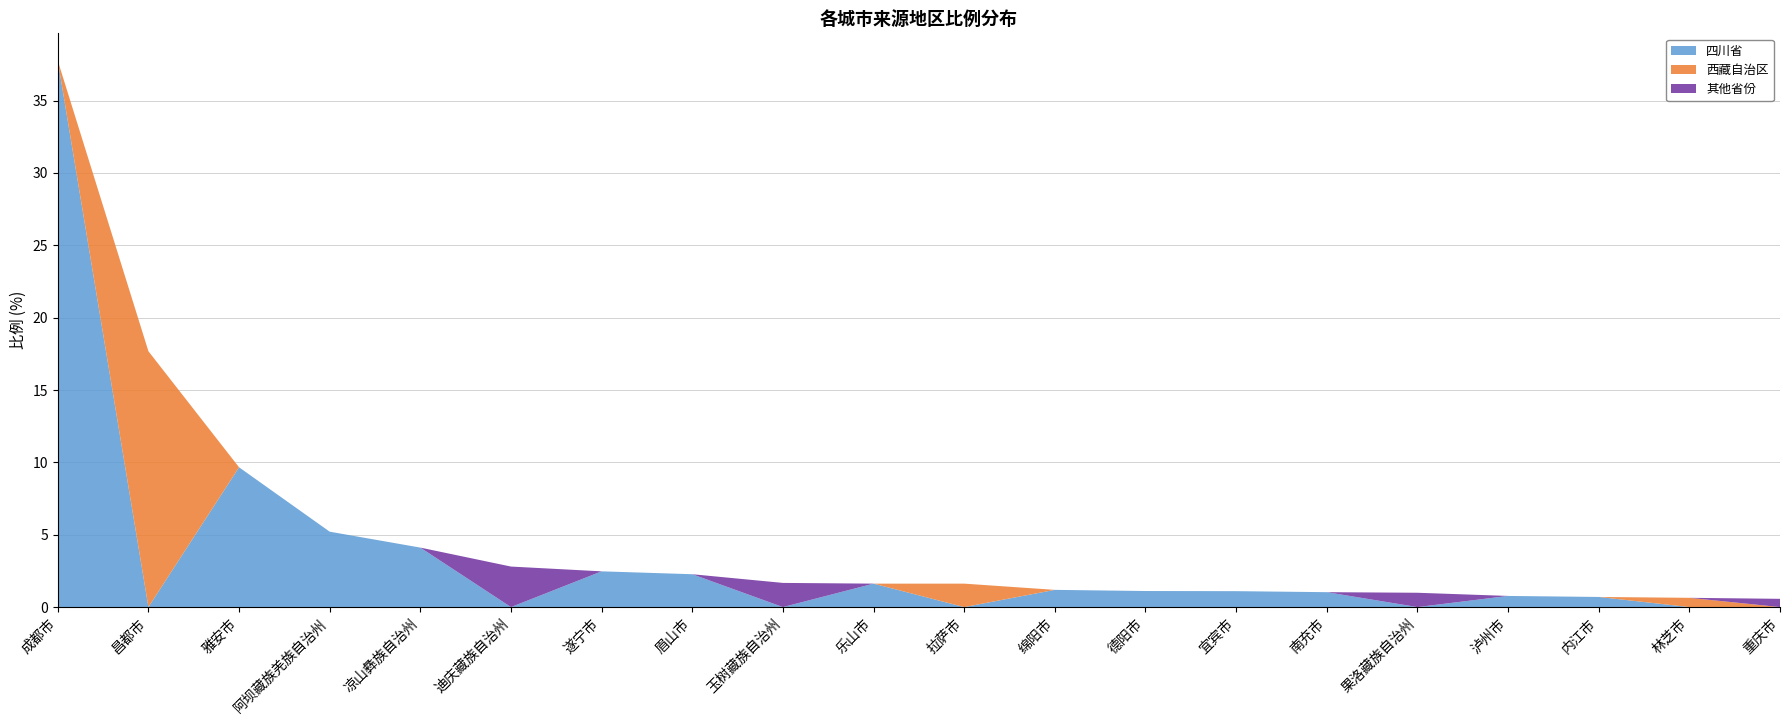

Reading left to right, transcribe all the data shown in this chart.

四川省: 成都市=37.8	昌都市=0.0	雅安市=9.7	阿坝藏族羌族自治州=5.2	凉山彝族自治州=4.1	迪庆藏族自治州=0.0	遂宁市=2.5	眉山市=2.3	玉树藏族自治州=0.0	乐山市=1.6	拉萨市=0.0	绵阳市=1.2	德阳市=1.1	宜宾市=1.1	南充市=1.0	果洛藏族自治州=0.0	泸州市=0.8	内江市=0.7	林芝市=0.0	重庆市=0.0
西藏自治区: 成都市=0.0	昌都市=17.7	雅安市=0.0	阿坝藏族羌族自治州=0.0	凉山彝族自治州=0.0	迪庆藏族自治州=0.0	遂宁市=0.0	眉山市=0.0	玉树藏族自治州=0.0	乐山市=0.0	拉萨市=1.6	绵阳市=0.0	德阳市=0.0	宜宾市=0.0	南充市=0.0	果洛藏族自治州=0.0	泸州市=0.0	内江市=0.0	林芝市=0.6	重庆市=0.0
其他省份: 成都市=0.0	昌都市=0.0	雅安市=0.0	阿坝藏族羌族自治州=0.0	凉山彝族自治州=0.0	迪庆藏族自治州=2.8	遂宁市=0.0	眉山市=0.0	玉树藏族自治州=1.7	乐山市=0.0	拉萨市=0.0	绵阳市=0.0	德阳市=0.0	宜宾市=0.0	南充市=0.0	果洛藏族自治州=1.0	泸州市=0.0	内江市=0.0	林芝市=0.0	重庆市=0.6